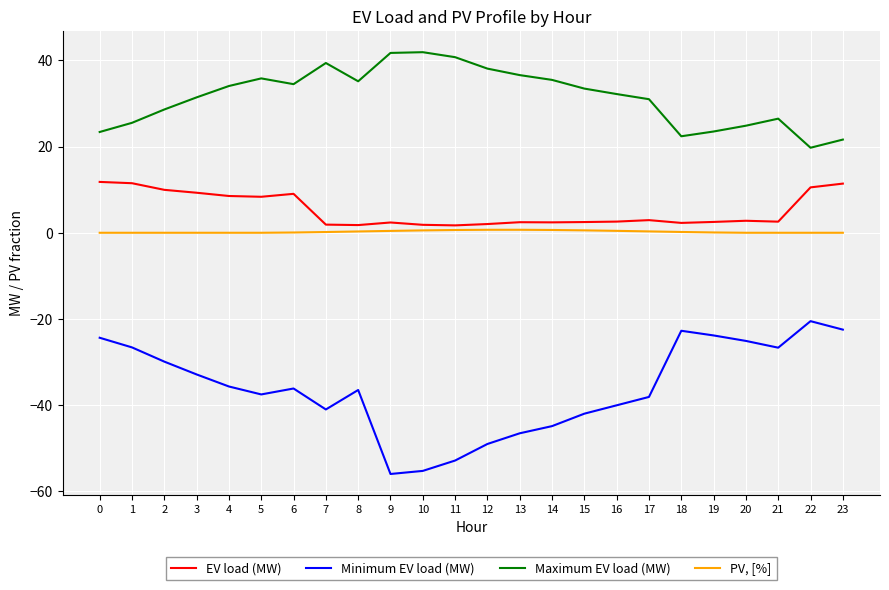

Read the Maximum EV load (MW) value at 1.

25.5